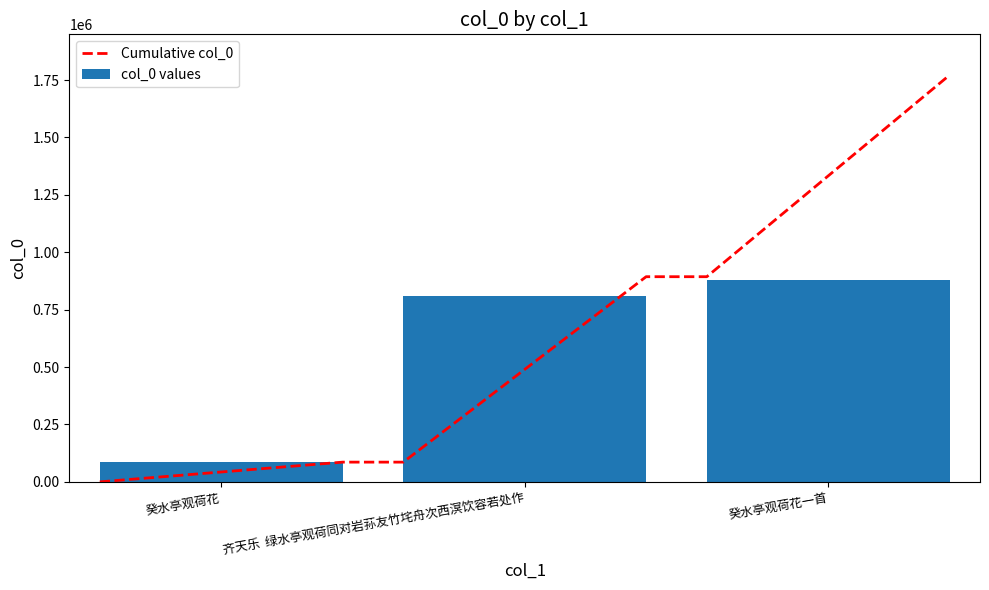

The value at 癸水亭观荷花 is 50359. True or false?

False